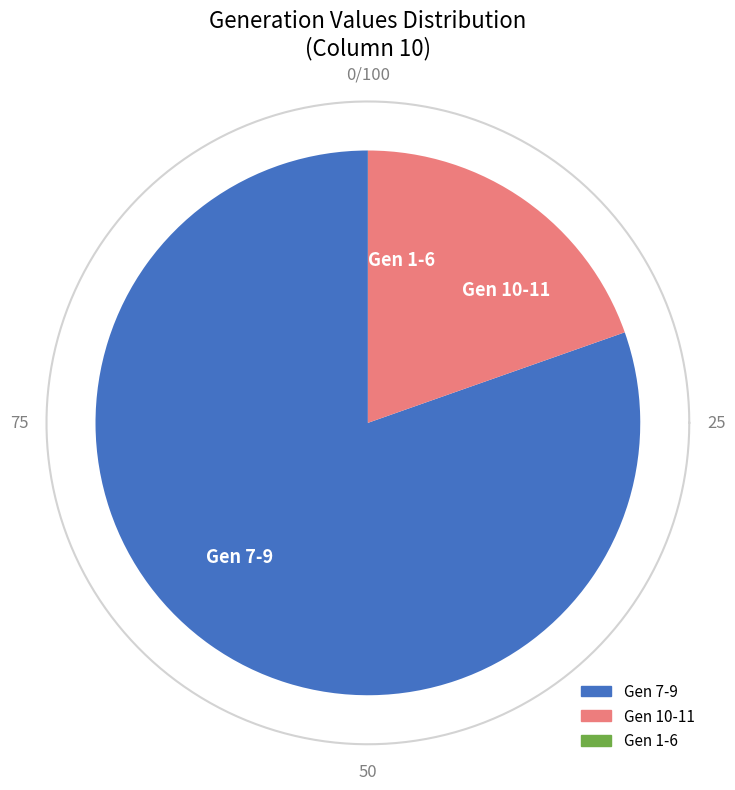

Combined, do 3 and 10 account for over 50%?

No